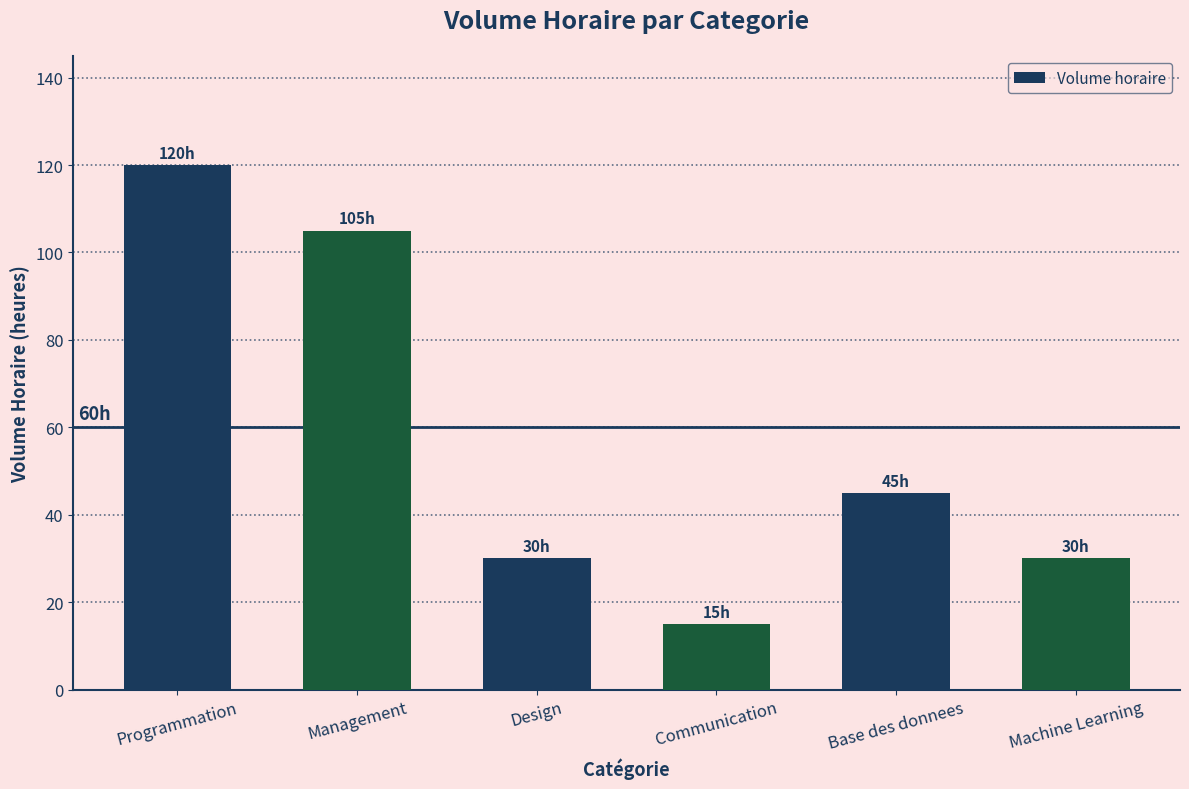

What is the value of the 4th bar from the left?

15